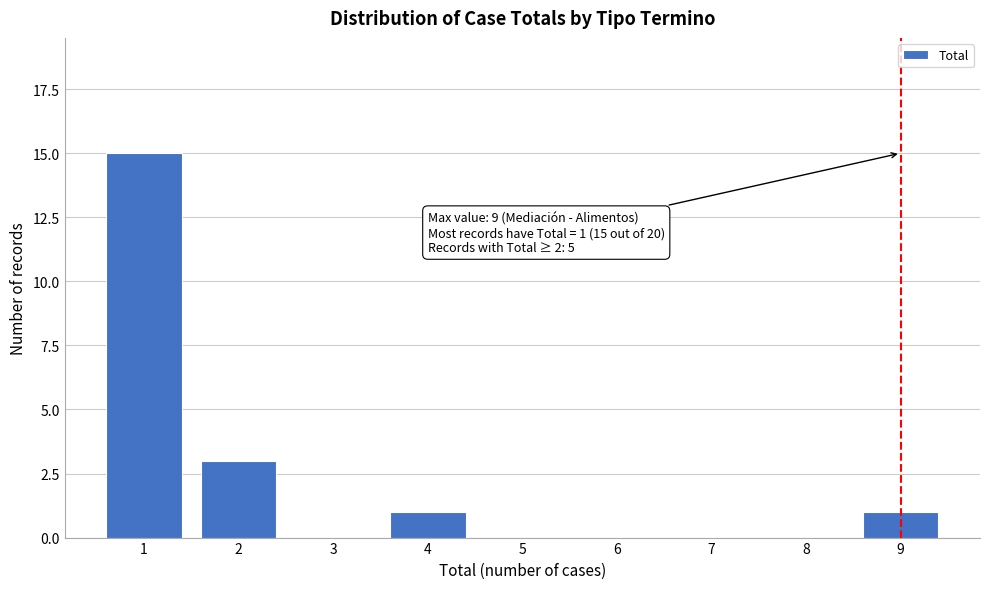

Reading left to right, what are all the values shown in this chart?

1=15	2=3	3=0	4=1	5=0	6=0	7=0	8=0	9=1